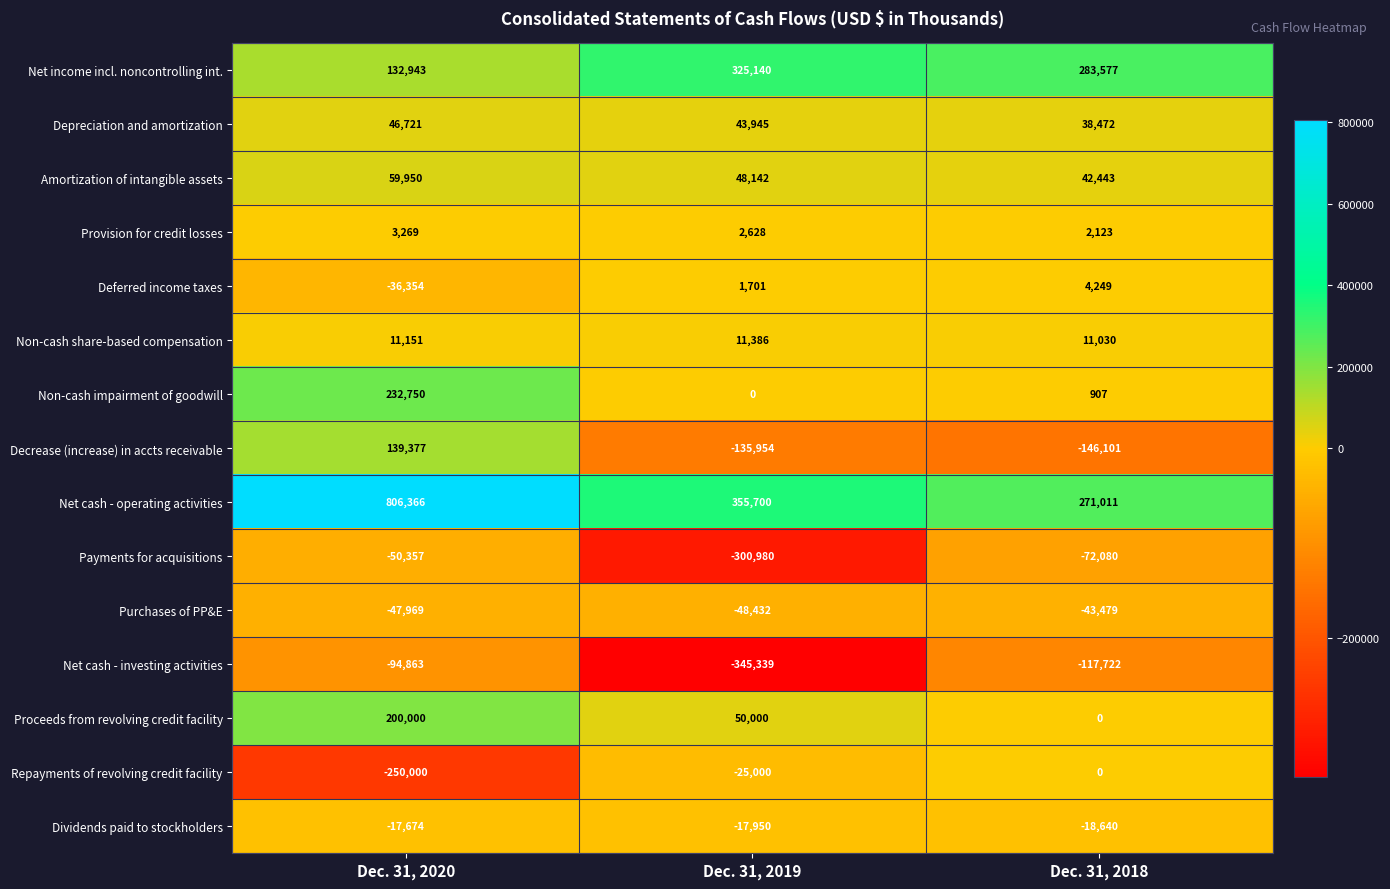

What is the total value across all series at Dec. 31, 2019?

-35013